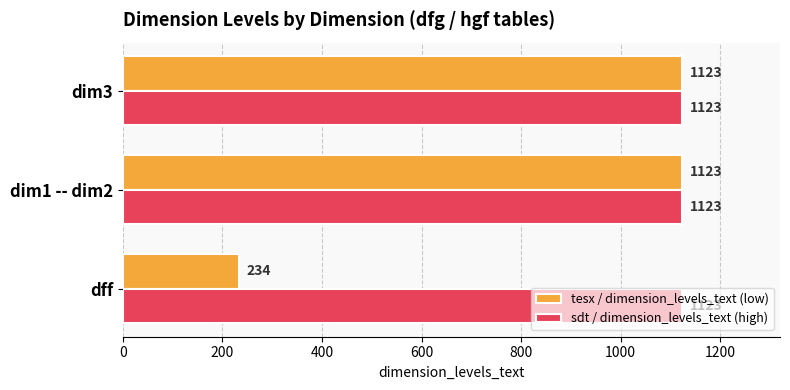

Which category has the lowest value in the tesx / dimension_levels_text (low) series?

dff